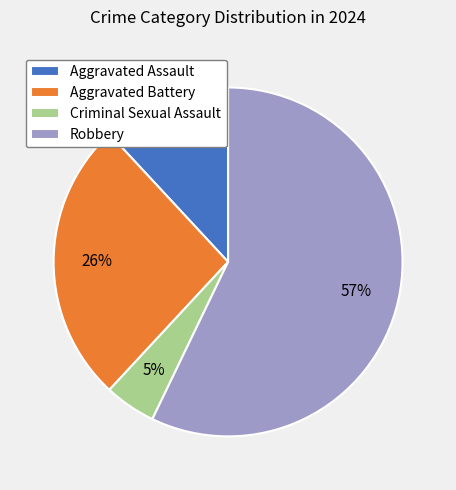

Is there a majority slice in this chart?

Yes